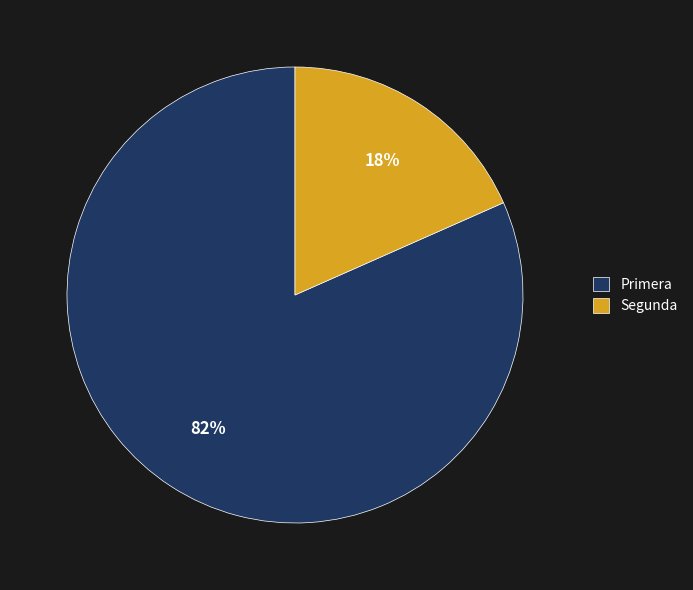

The Primera slice represents 67% of the pie. True or false?

False